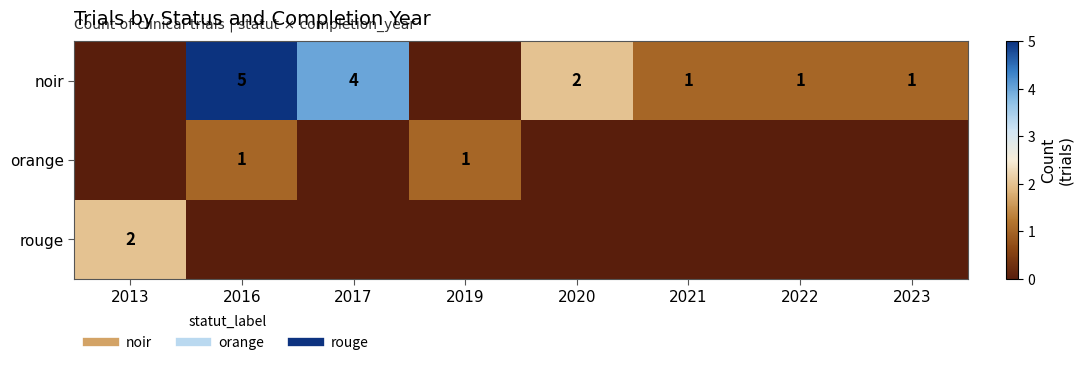

At how many categories does at least one series exceed 0?

8